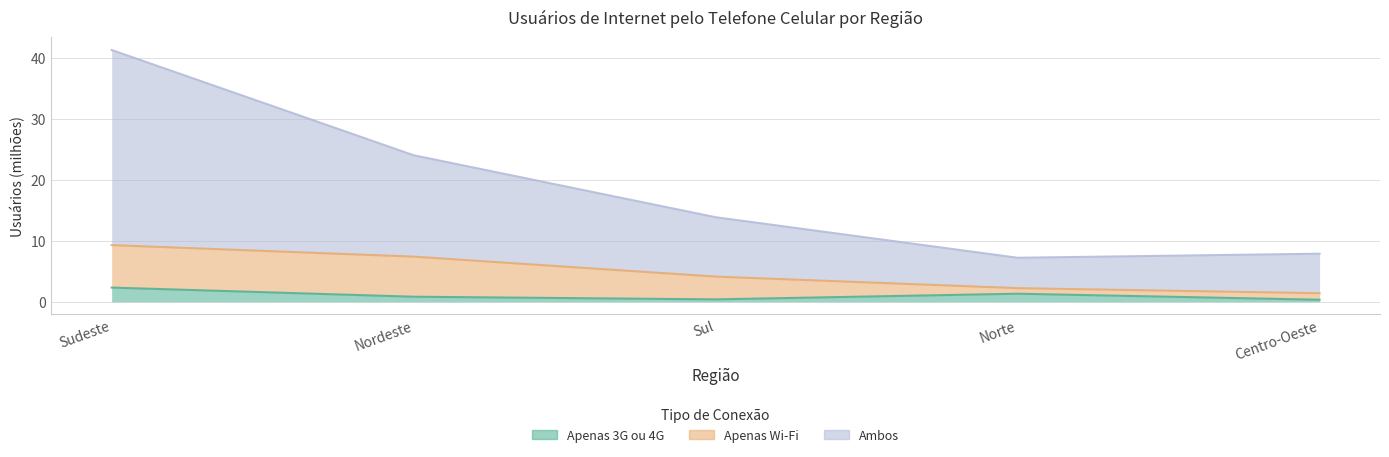

What is the total value across all series at Sudeste?

43.7